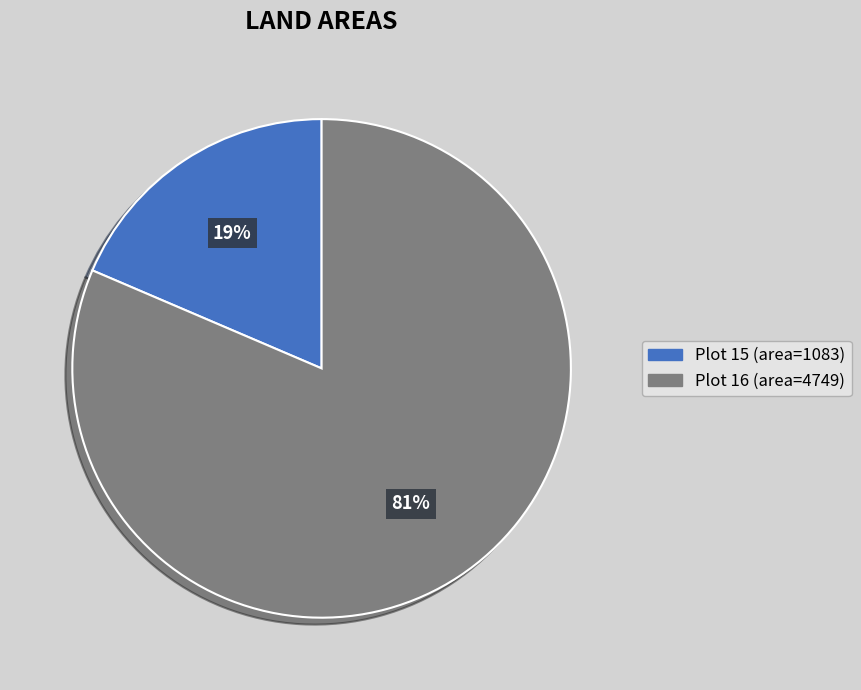

Does any single category account for the majority?

Yes